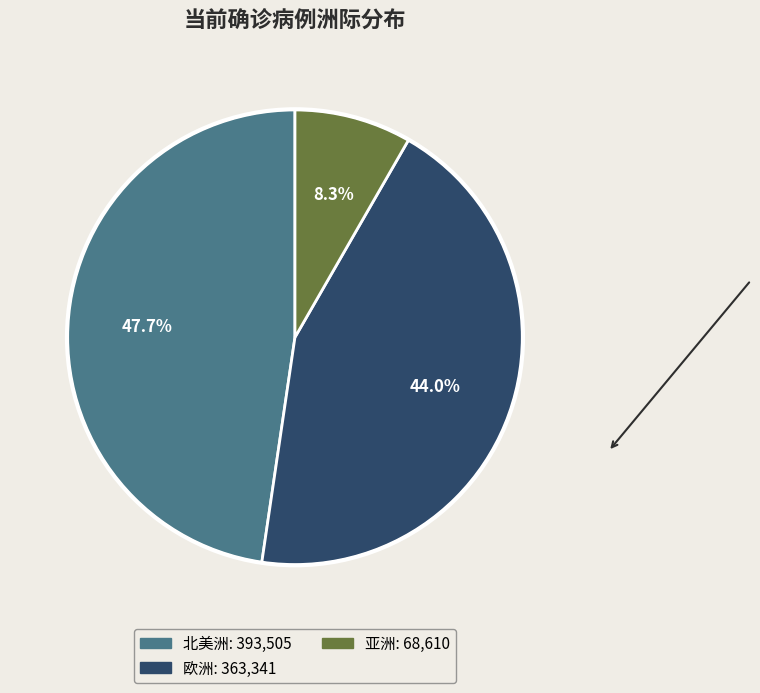

Is there any slice that represents more than half of the pie?

No